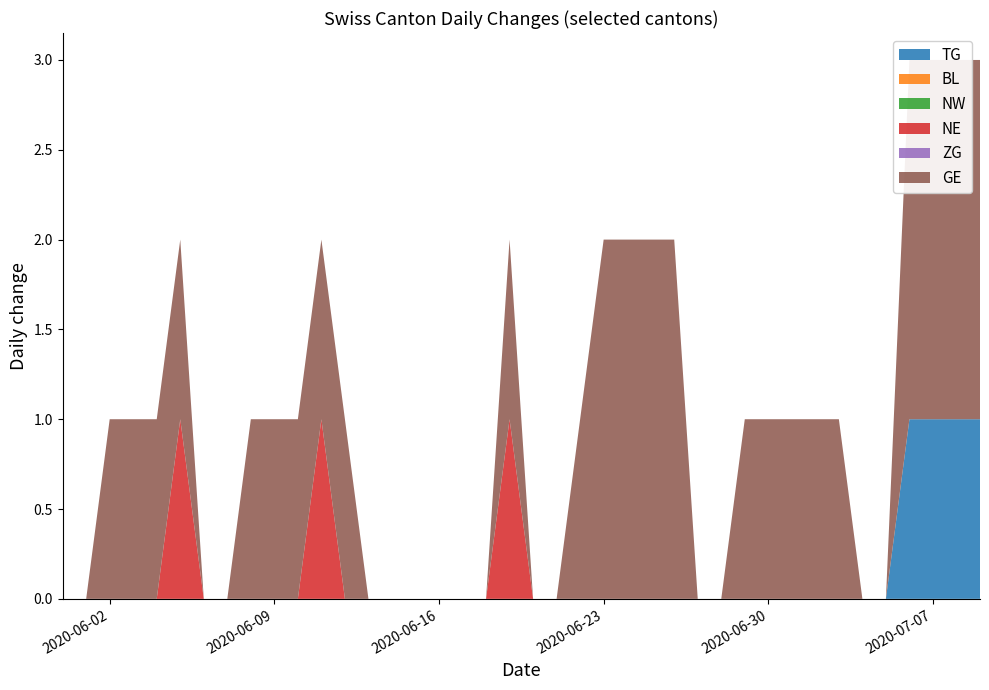

What is the difference between the maximum and minimum values in the GE series?

2